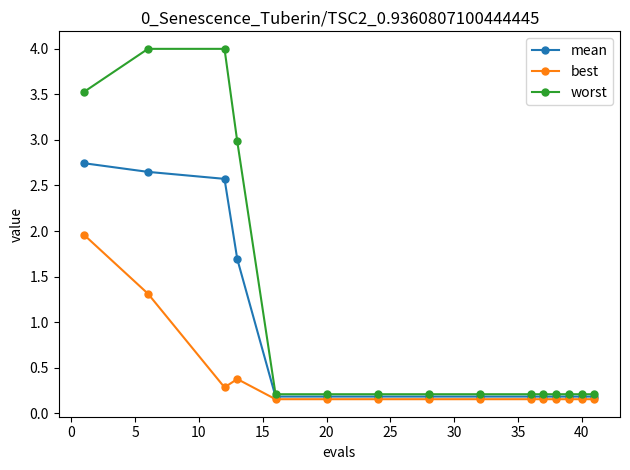

Which series has the largest total across all categories?

worst